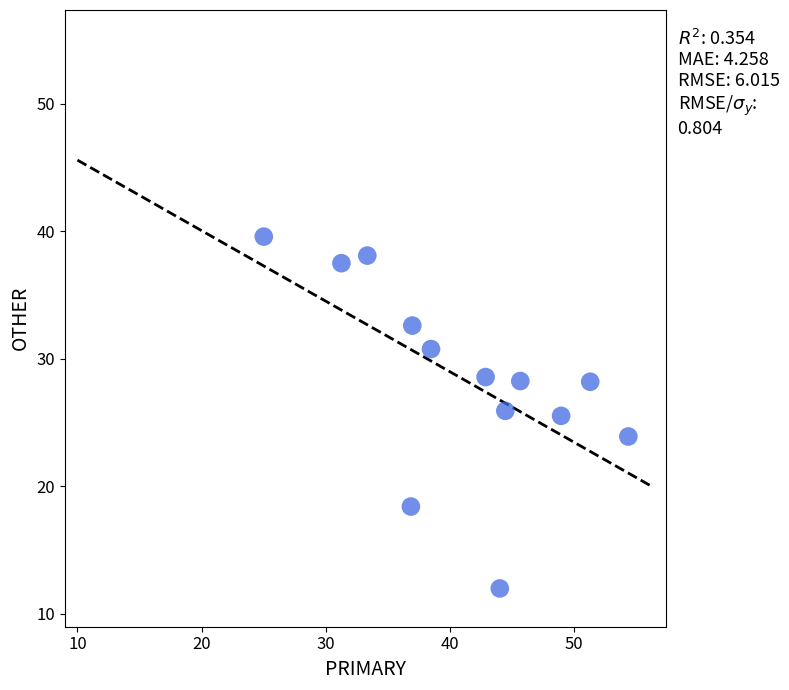

What is the range of Y values (max minus min)?

27.6